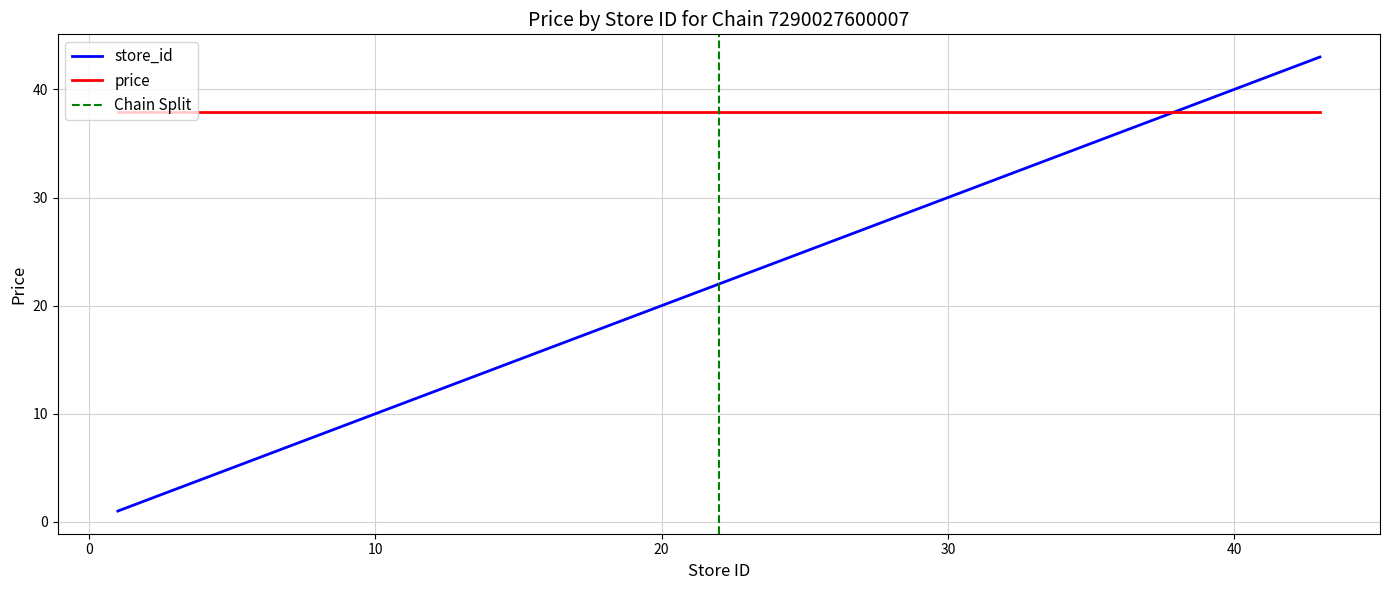

Reading right to left, transcribe all the data shown in this chart.

43	42	39	38	36	35	33	32	28	22	20	19	18	17	11	9	7	5	3	1